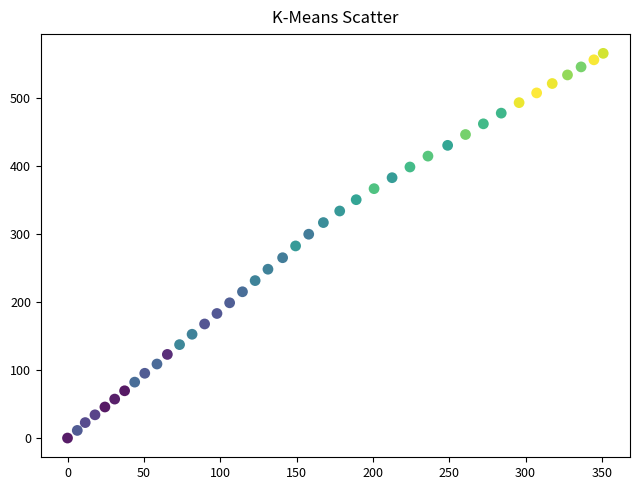

What is the range of X values (max minus min)?

350.9